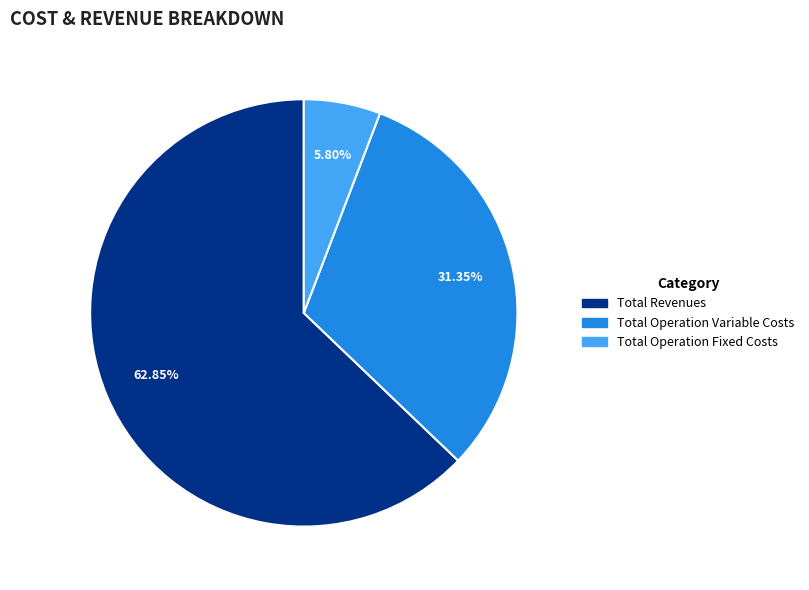

Is there a majority slice in this chart?

Yes